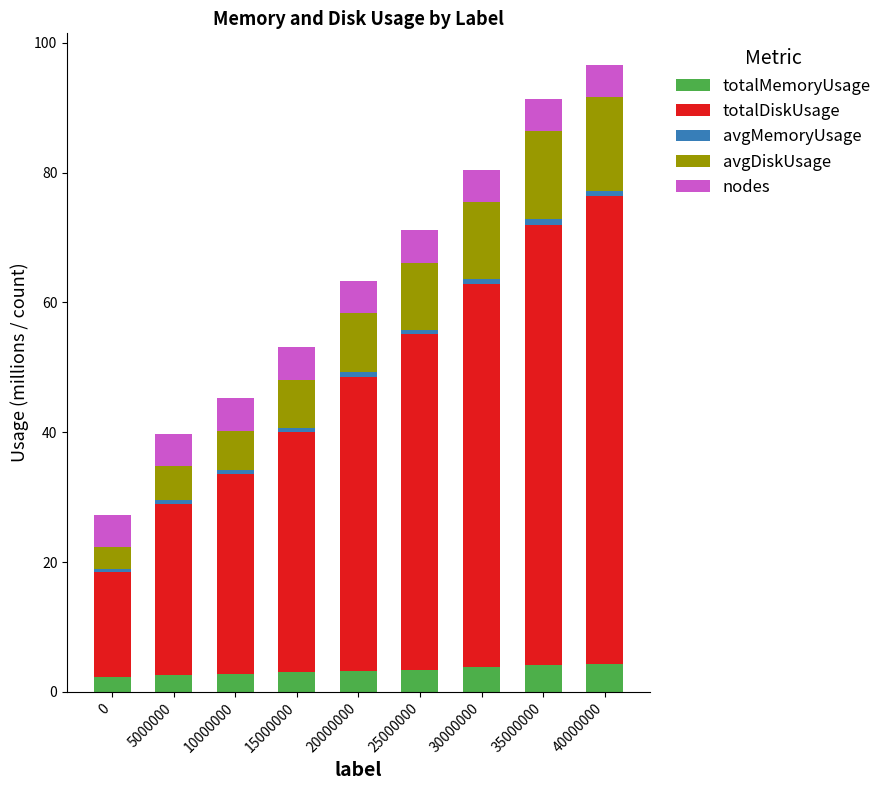

What is the difference between the maximum and minimum values in the totalMemoryUsage series?

2.1